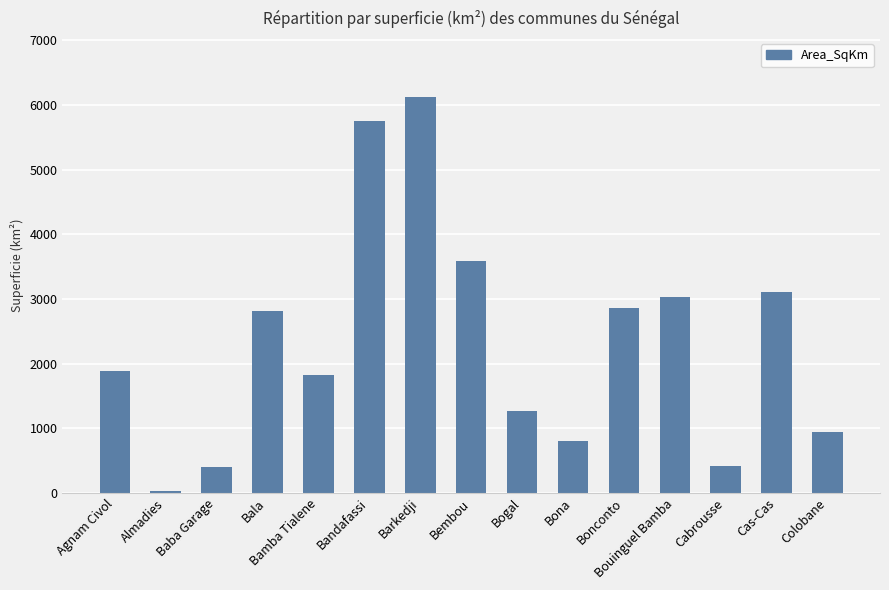

What is the value of the 5th bar from the left?

1830.6